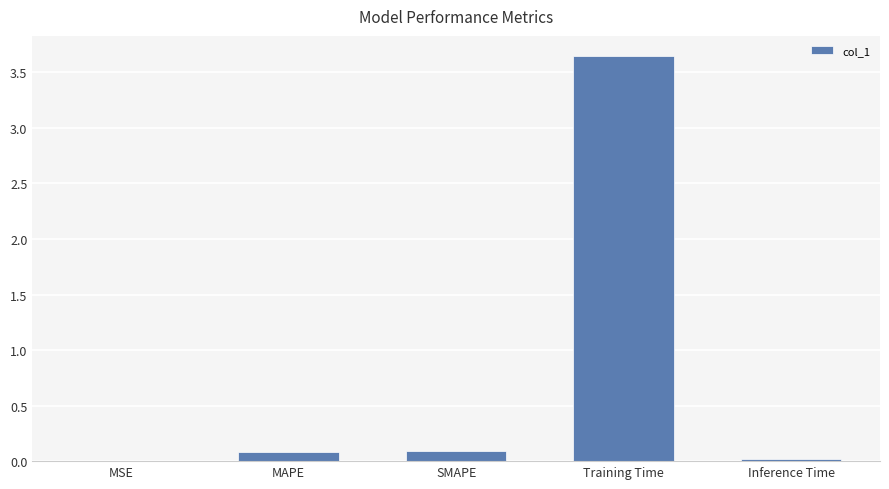

Is it true that the value at Training Time is 2.2?

False